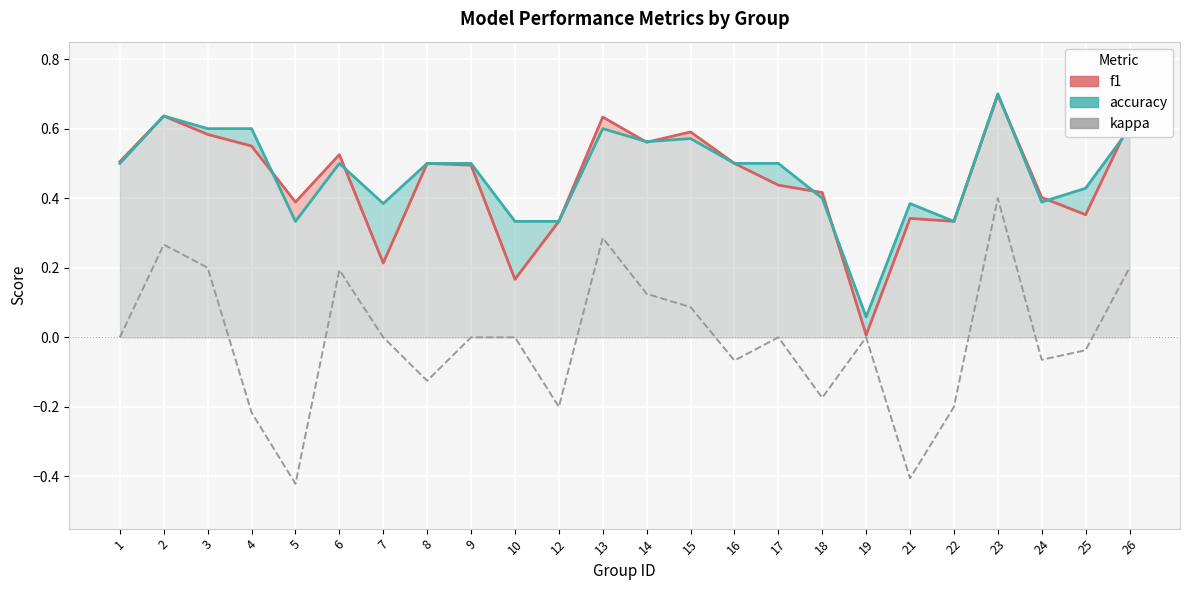

Which series has the largest total across all categories?

accuracy